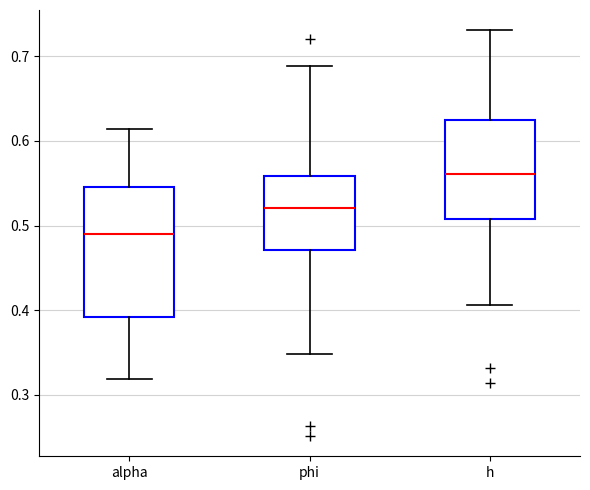

Which box is the tallest, from its lower edge to its upper edge?

alpha